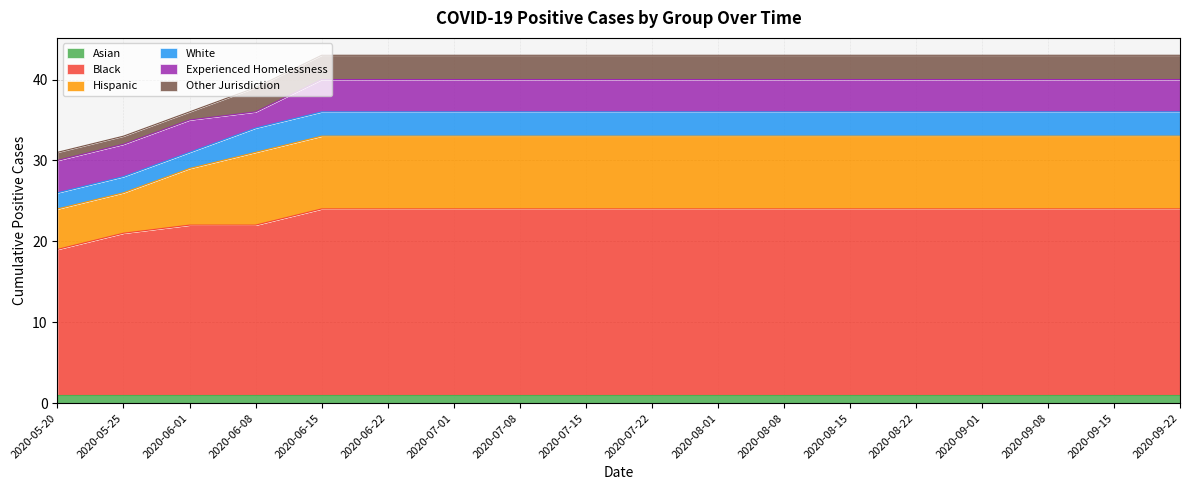

Is it true that Hispanic equals 6 at 2020-09-15?

False